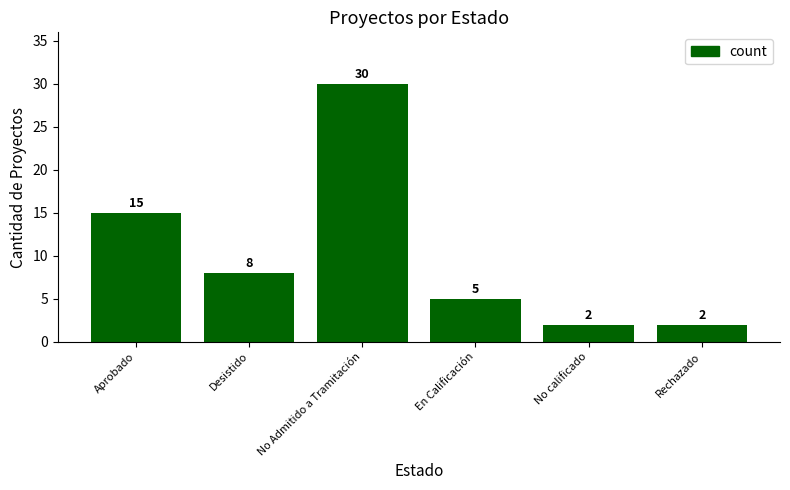

Count the values in the range 2 to 15.

5